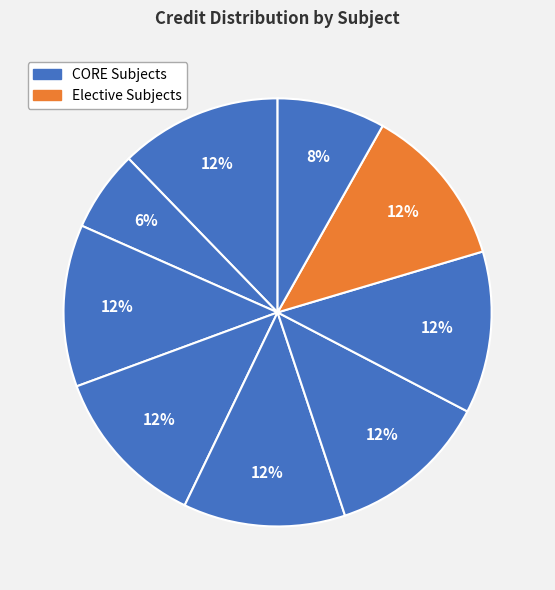

How many segments does this pie chart have?

9